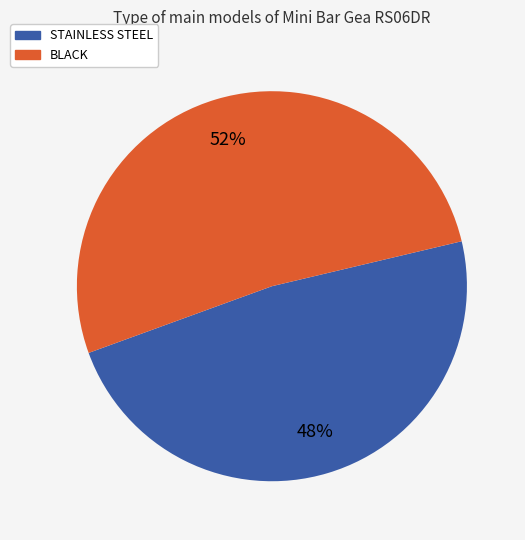

Is there a majority slice in this chart?

Yes